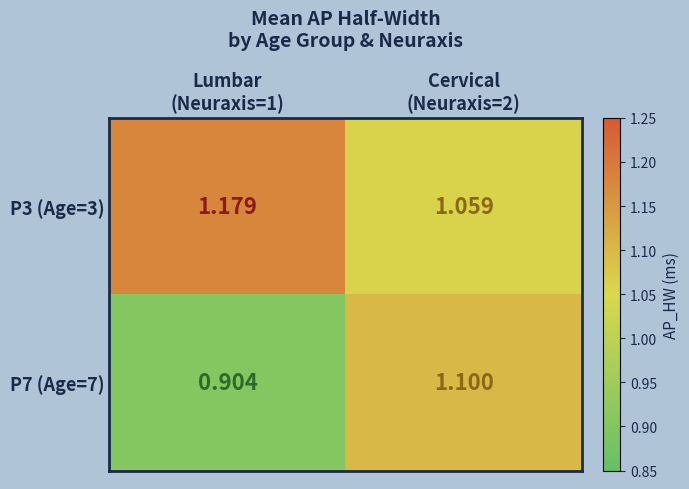

Rank the series by their average value, from lowest to highest.

P7 (Age=7), P3 (Age=3)